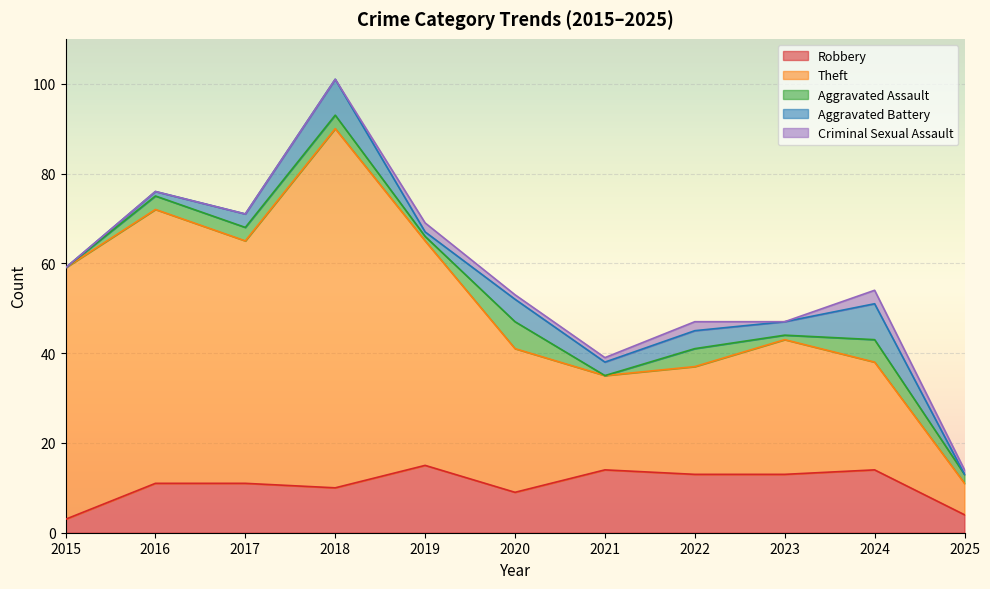

Which series has the largest total across all categories?

Theft